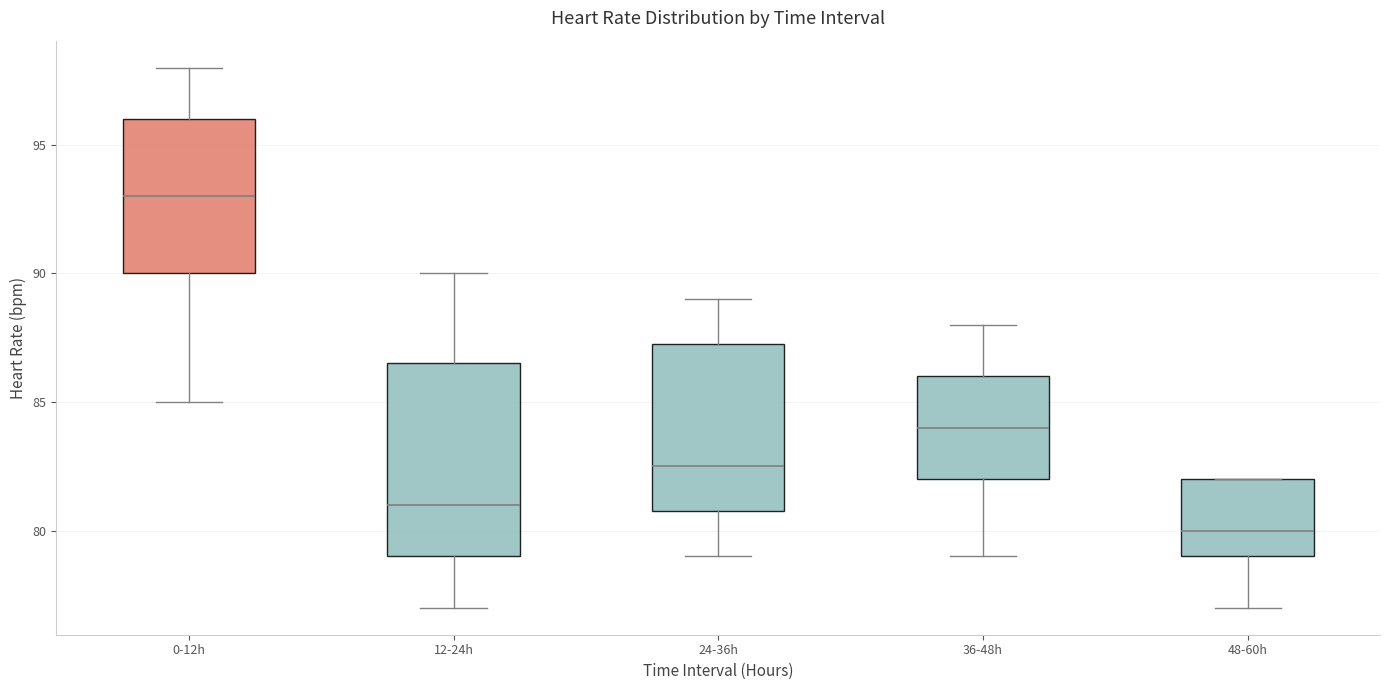

Where does the lower whisker of the box for 24-36h end on the y-axis? The values are not printed on the chart, so give them approximately, as read against the axis.

79.0